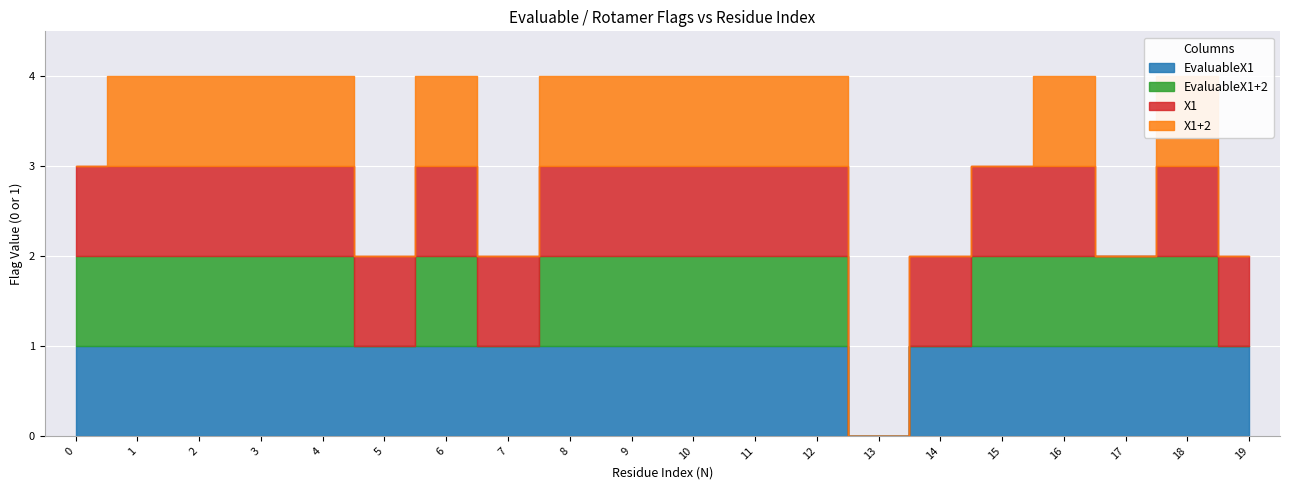

How many values in X1 are above zero?

18